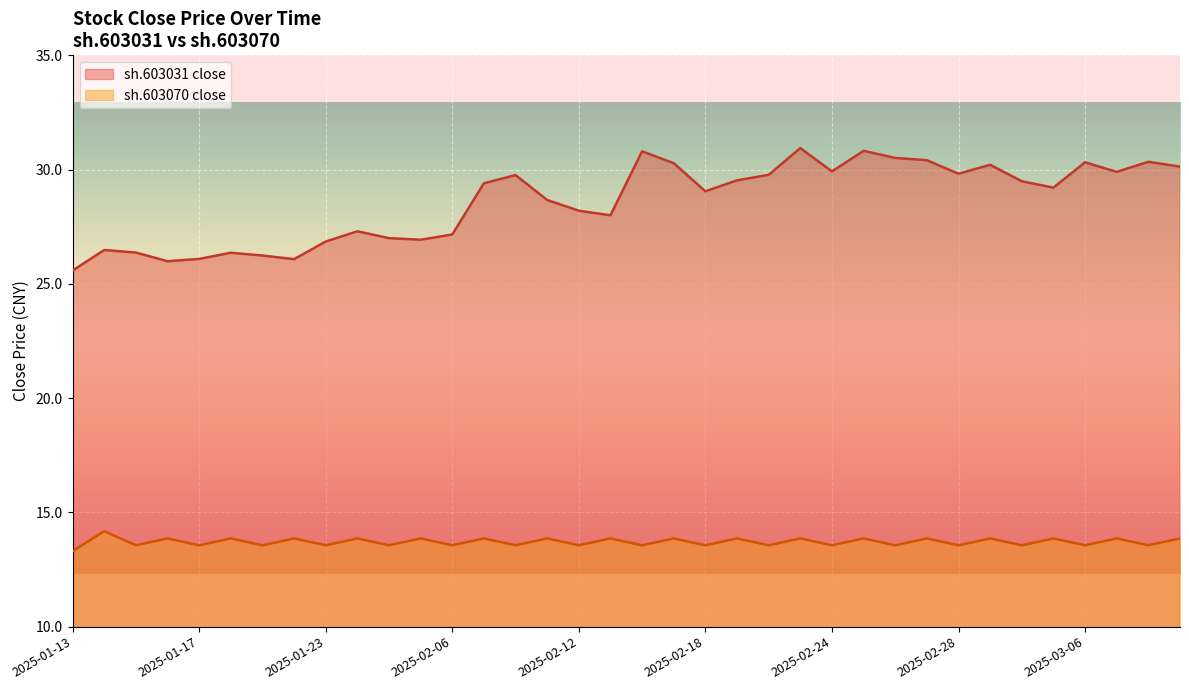

Which series has the largest range (max minus min)?

sh.603031 close